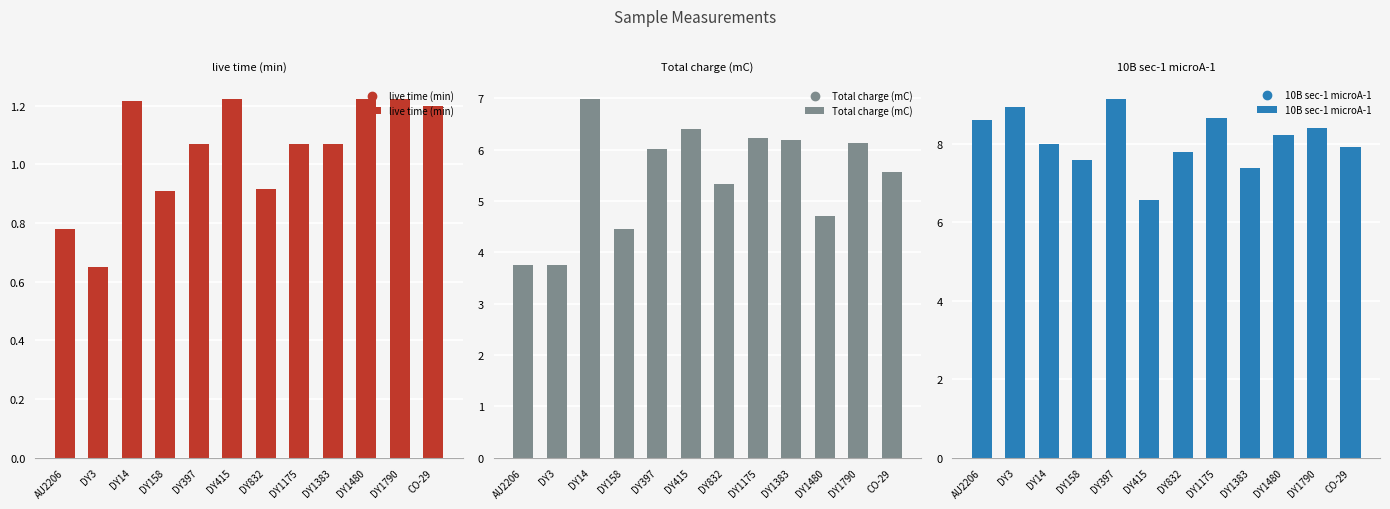

At which category is the sum across all series the highest?

DY397